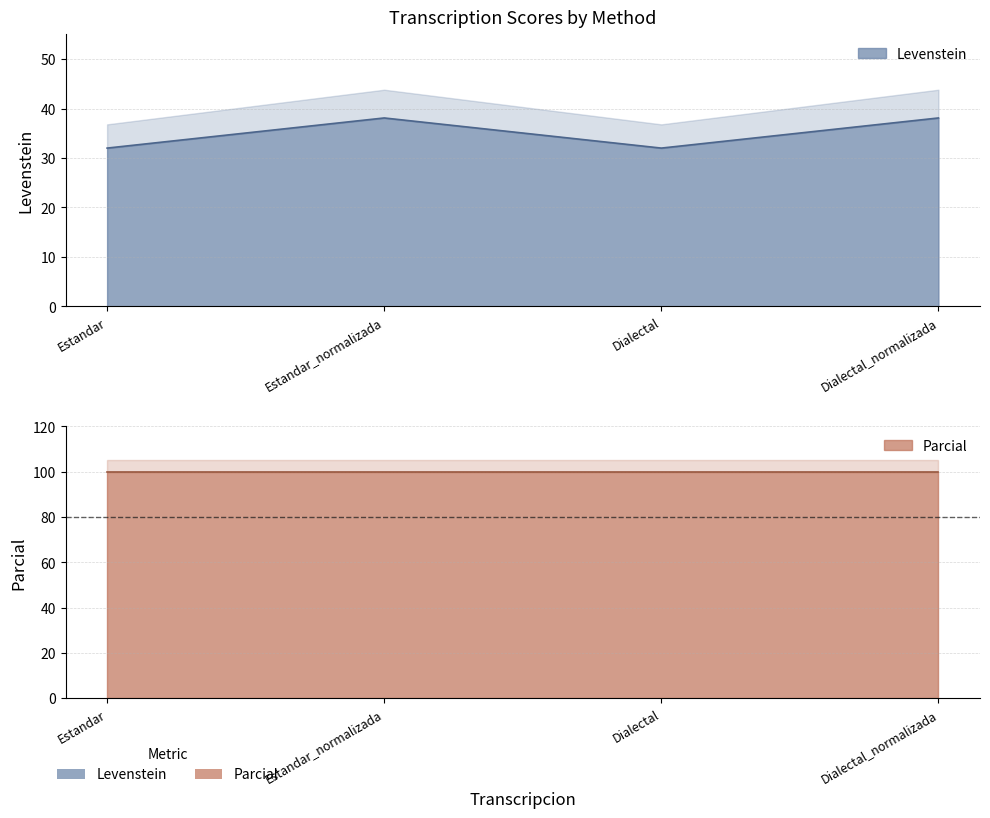

Which has a higher value, Estandar_normalizada or Estandar?

Estandar_normalizada